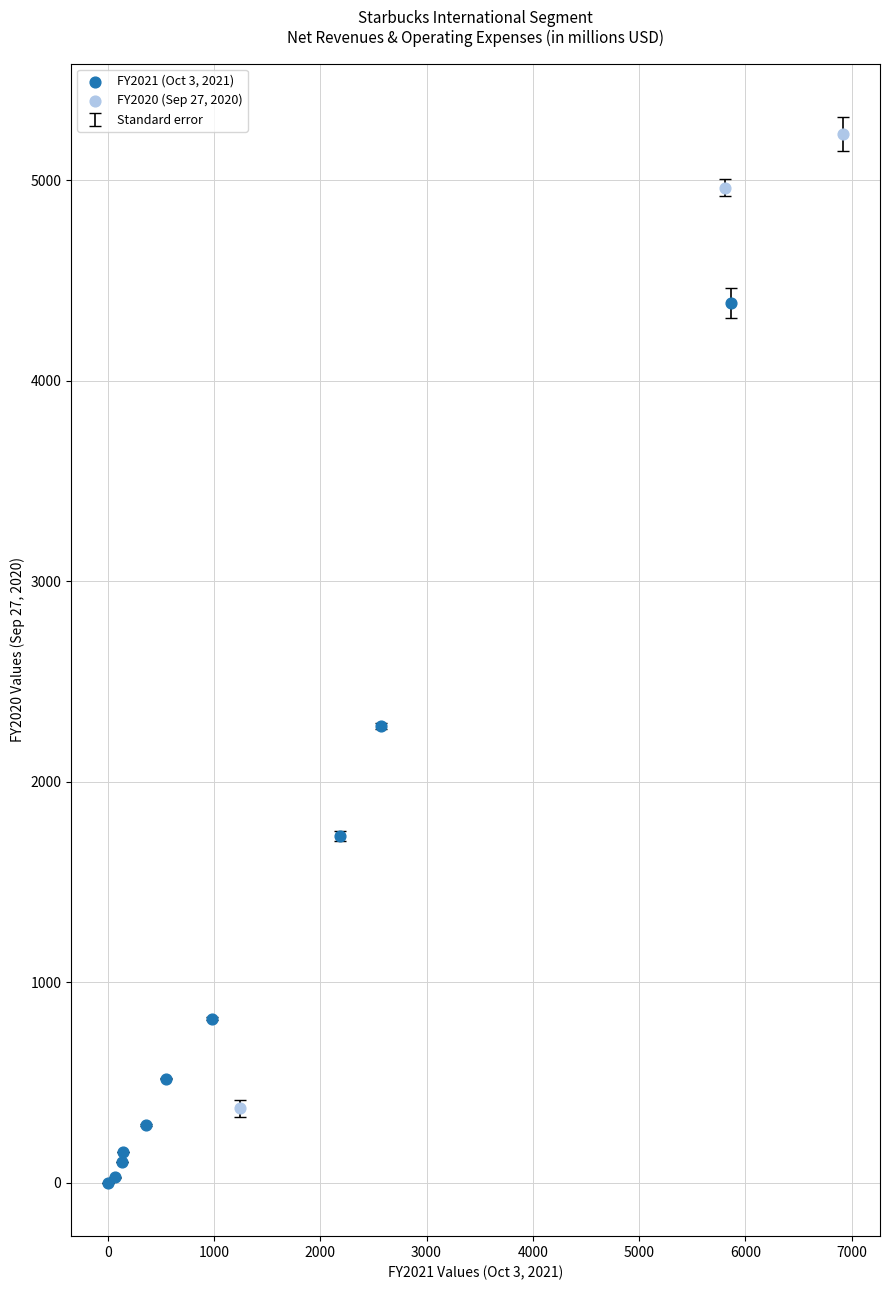

Which series reaches the maximum Y coordinate?

FY2020 (Sep 27, 2020)